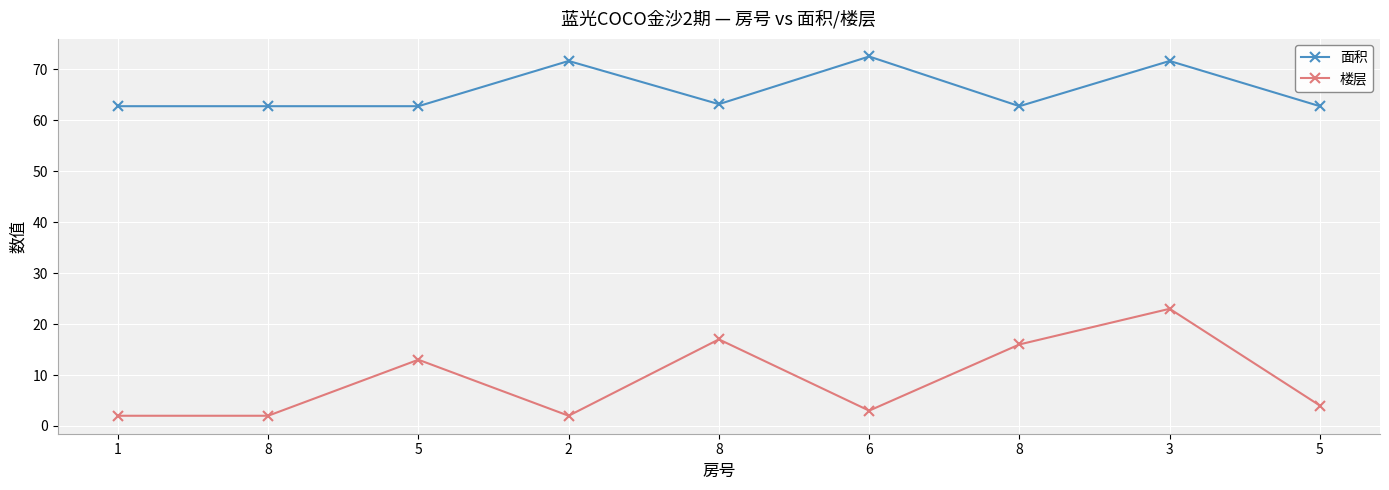

What is the highest value of the 面积 series?

72.5